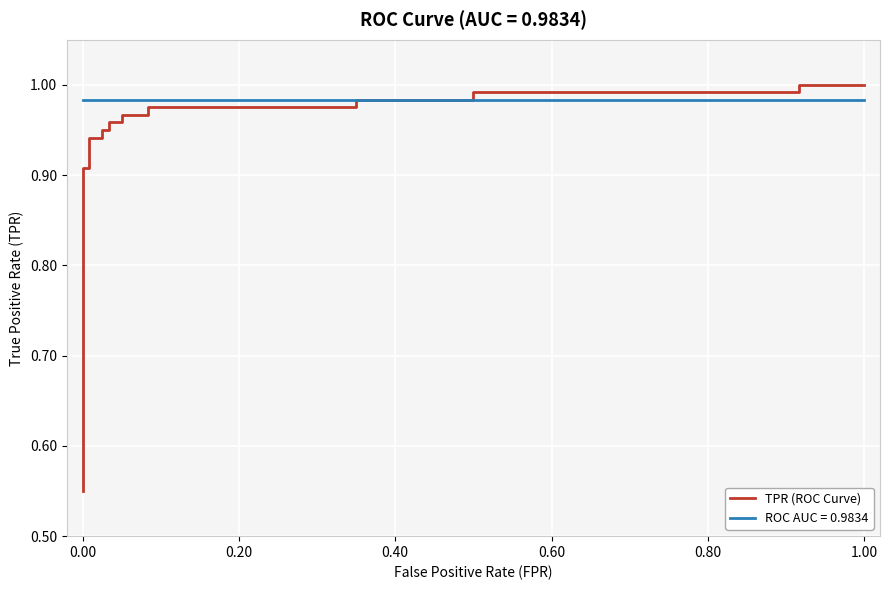

What is the value of the 7th point from the left?

0.9